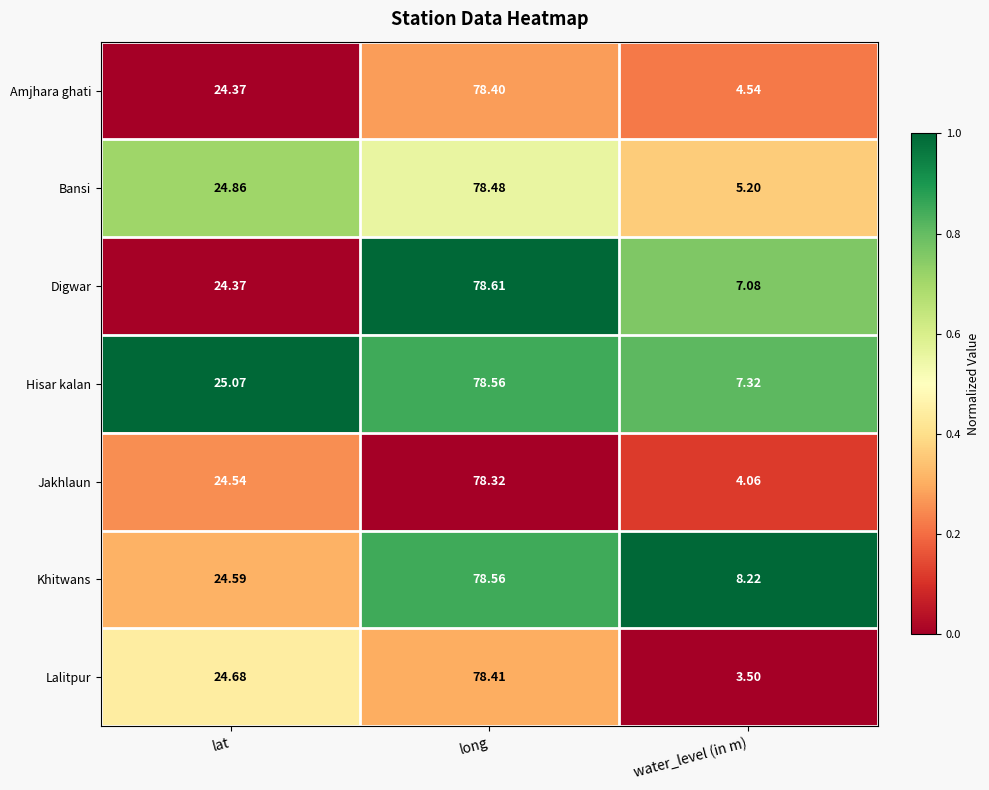

At which category is the sum across all series the highest?

long